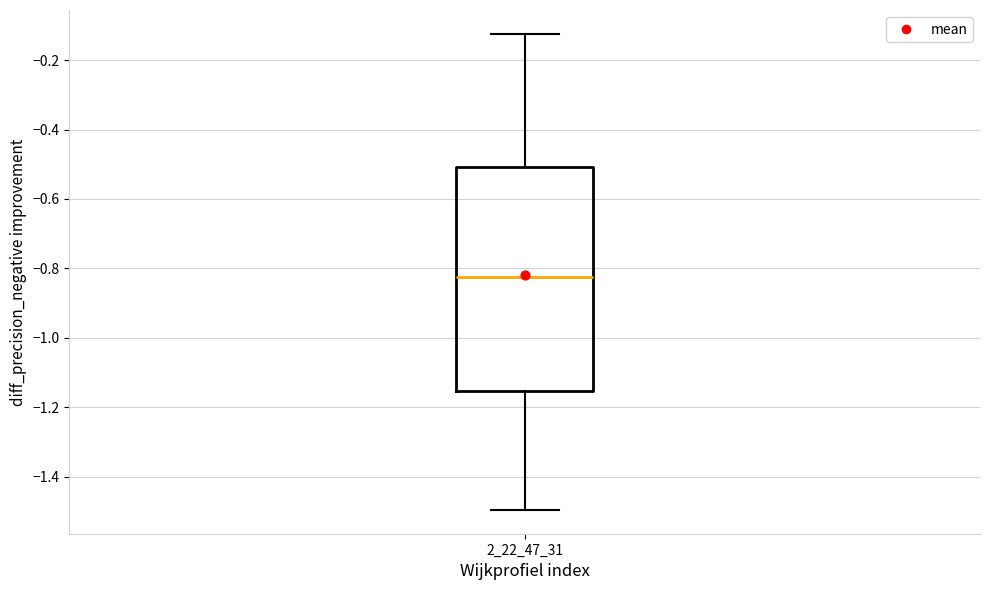

Transcribe this box plot: give where the median line is, the range the box spans, and where the two whiskers end, as read against the y-axis. The values are not printed on the chart, so give them approximately, as read against the axis.

median -0.82, box -1.16 to -0.50, whiskers -1.50 to -0.12